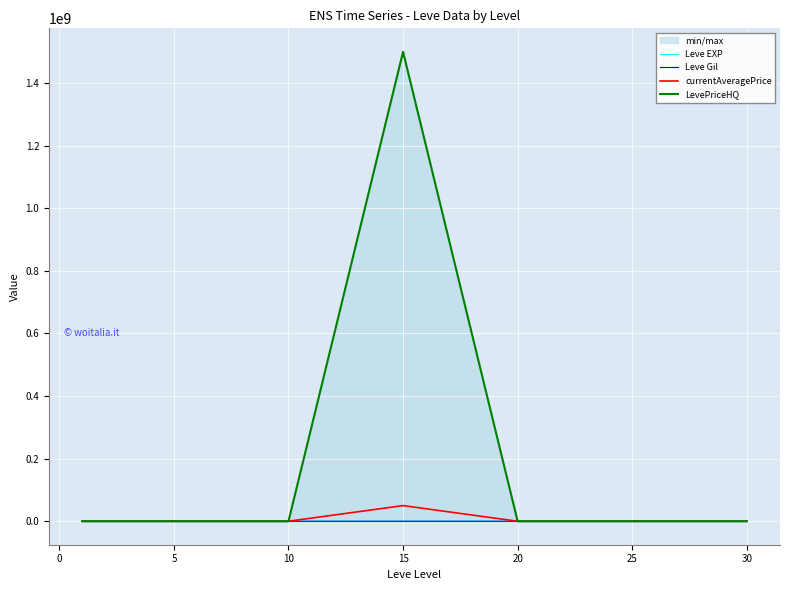

What is the label of the 2nd point from the right?

25